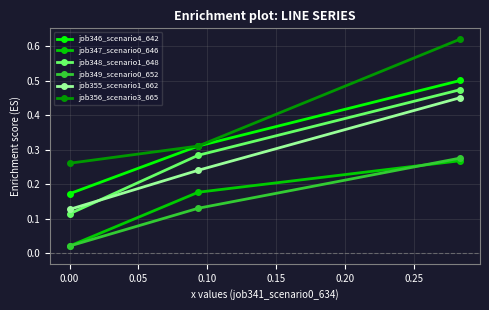

How many job355_scenario1_662 values are between 0 and 1?

3